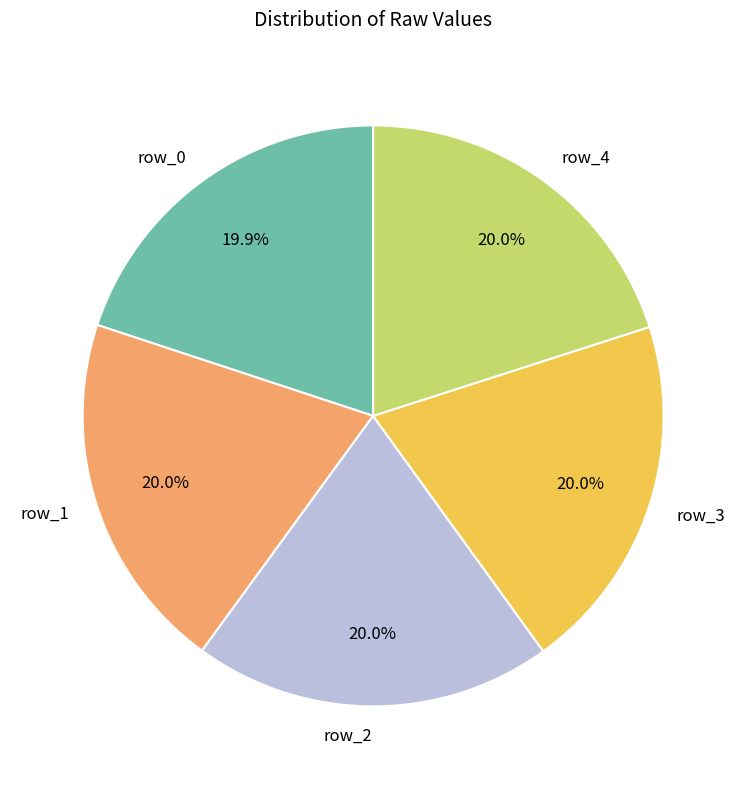

What percentage is the row_0 slice, to the nearest percent?

20%